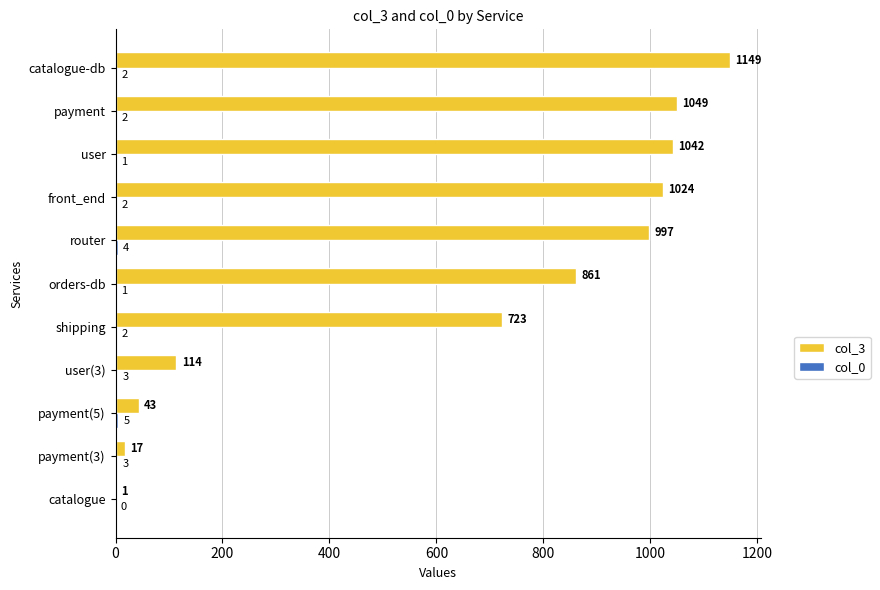

True or false: col_3 has a value of 1042 at user.

True